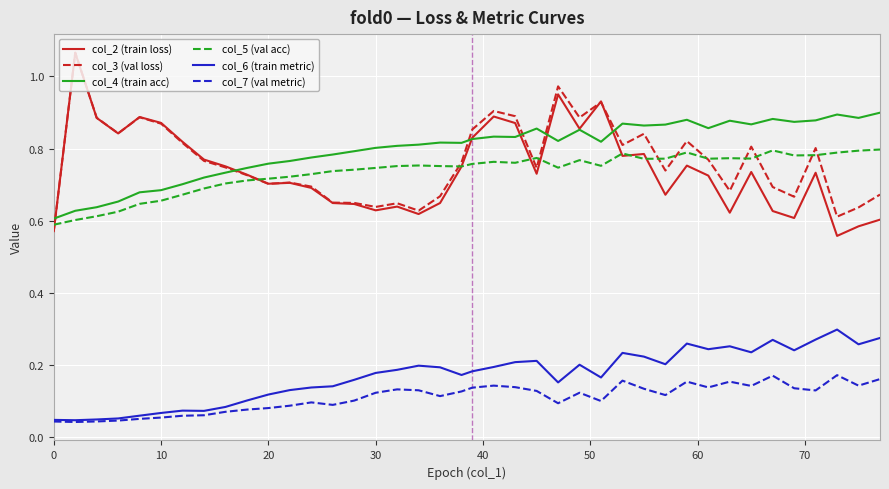

True or false: col_6 (train metric) and col_2 (train loss) cross at least once.

False